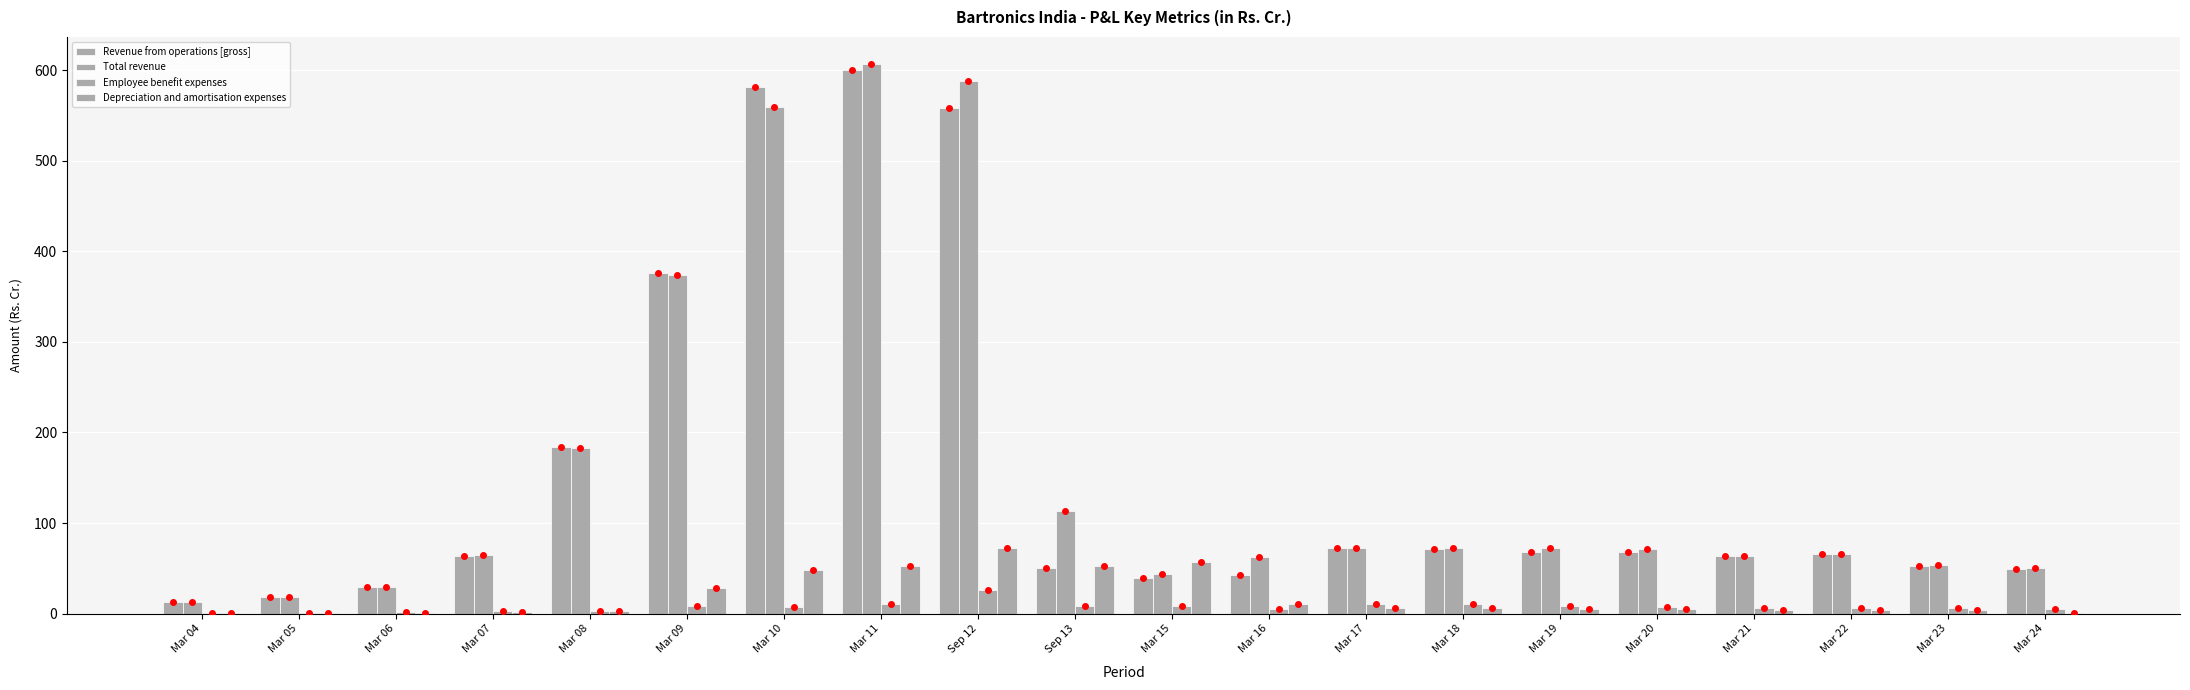

Which series has the largest range (max minus min)?

Total revenue